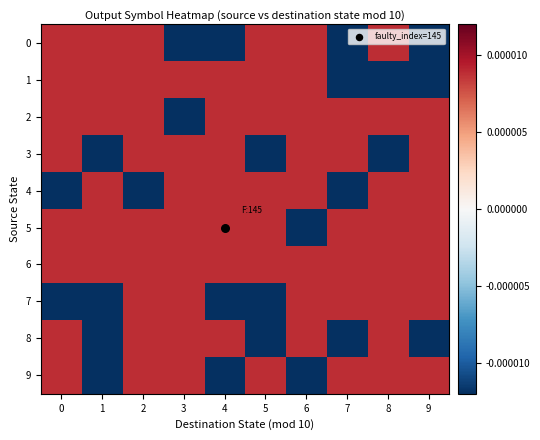

Which series changed the most between 0 and 6?

4